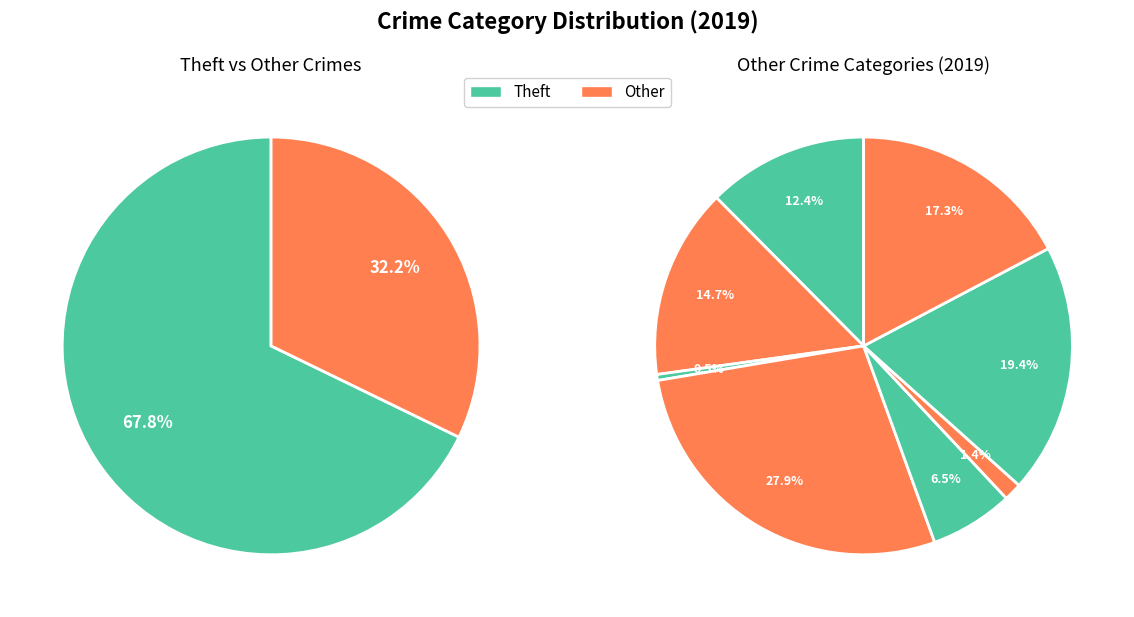

What is the largest slice in the pie chart?

Theft